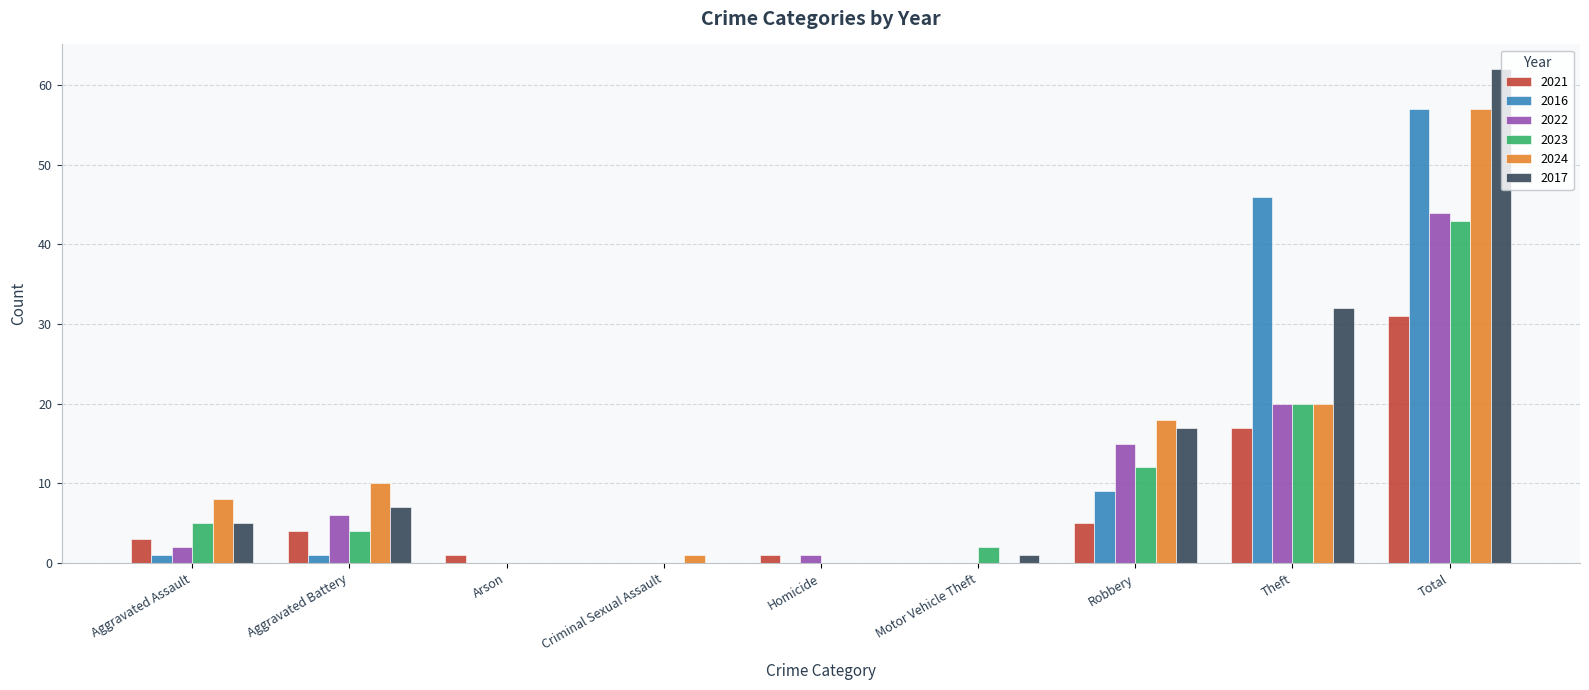

What is the highest value of the 2017 series?

62